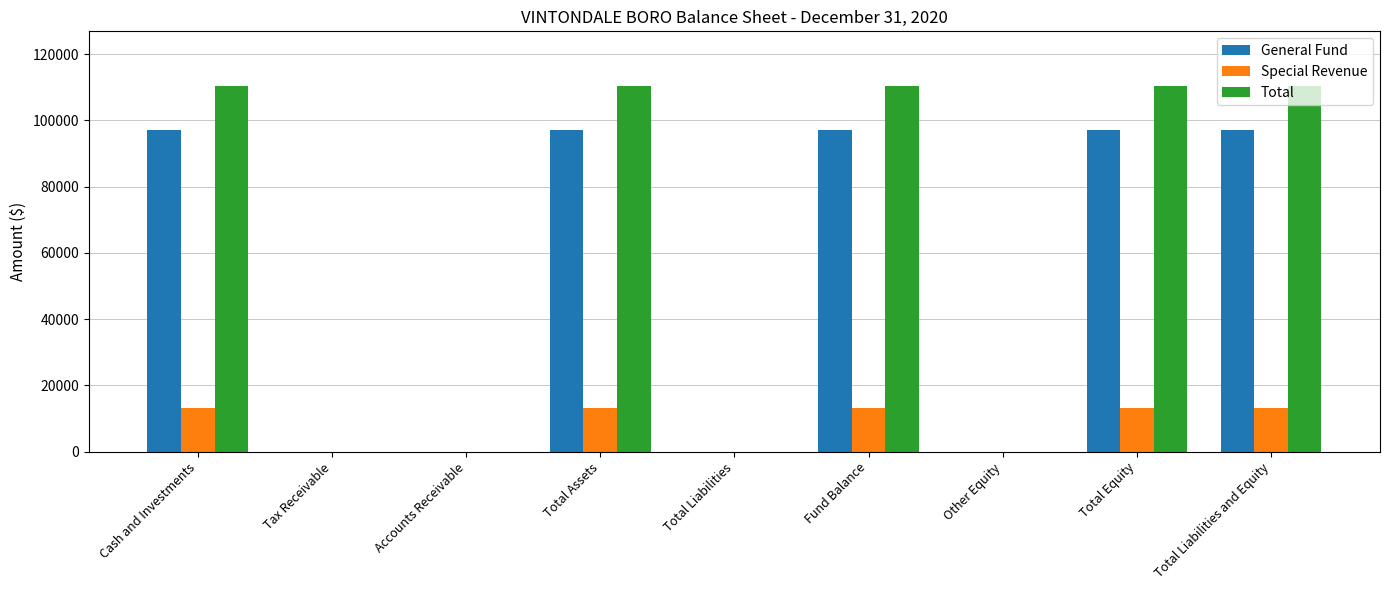

Reading left to right, extract all data points from this chart.

General Fund: Cash and Investments=97151	Tax Receivable=0	Accounts Receivable=0	Total Assets=97151	Total Liabilities=0	Fund Balance=97151	Other Equity=0	Total Equity=97151	Total Liabilities and Equity=97151
Special Revenue: Cash and Investments=13156	Tax Receivable=0	Accounts Receivable=0	Total Assets=13156	Total Liabilities=0	Fund Balance=13156	Other Equity=0	Total Equity=13156	Total Liabilities and Equity=13156
Total: Cash and Investments=110307	Tax Receivable=0	Accounts Receivable=0	Total Assets=110307	Total Liabilities=0	Fund Balance=110307	Other Equity=0	Total Equity=110307	Total Liabilities and Equity=110307